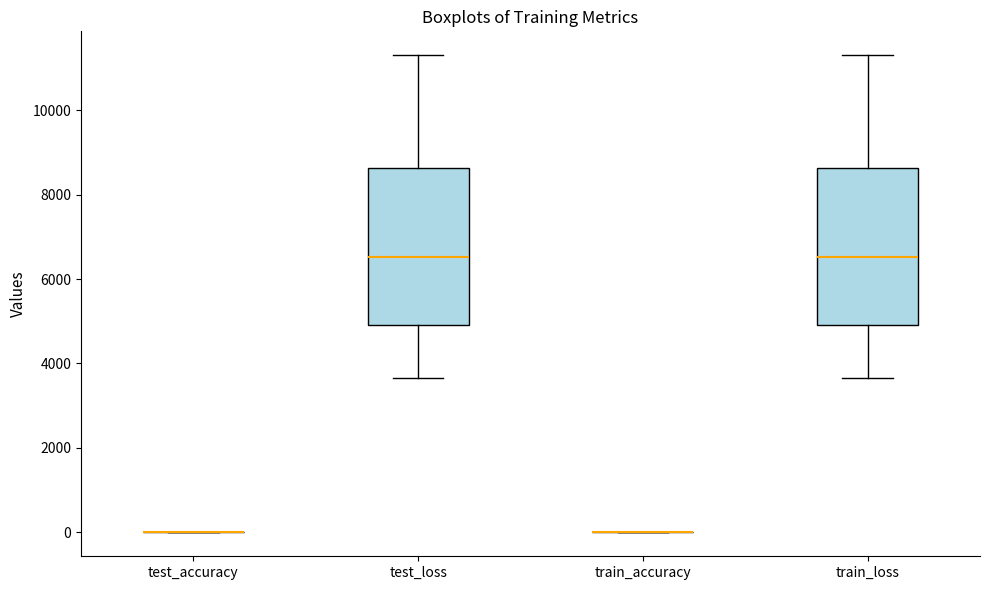

Reading left to right, read every box against the y-axis: the position of its median line, the range the box covers, and the ends of its whiskers. The values are not printed on the chart, so give them approximately, as read against the axis.

test_accuracy: box collapsed to a line at 0, whiskers 0 to 0
test_loss: median 6600, box 5000 to 8600, whiskers 3600 to 11200
train_accuracy: box collapsed to a line at 0, whiskers 0 to 0
train_loss: median 6600, box 5000 to 8600, whiskers 3600 to 11200